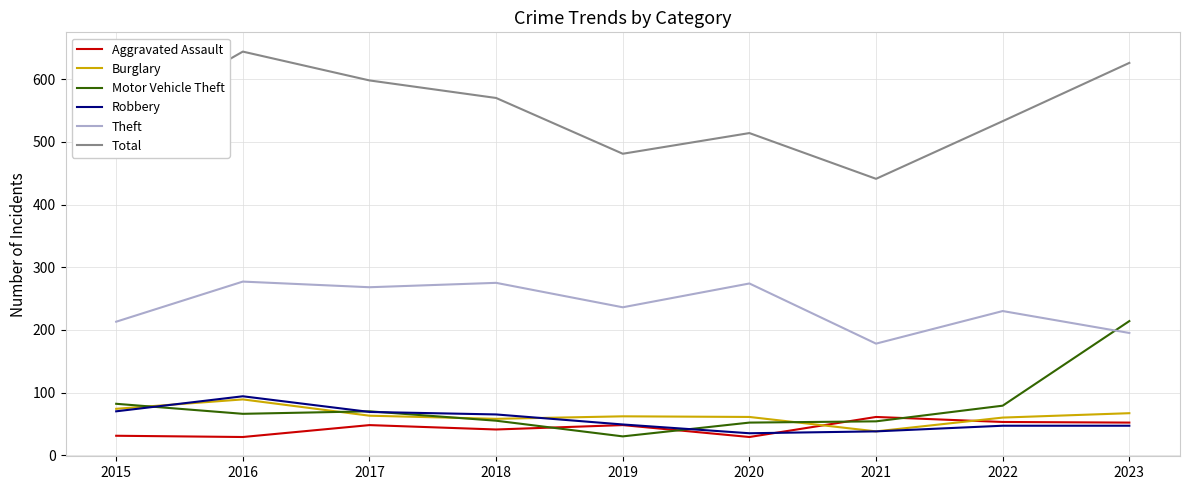

What is the difference between the Total values at 2019 and 2020?

33